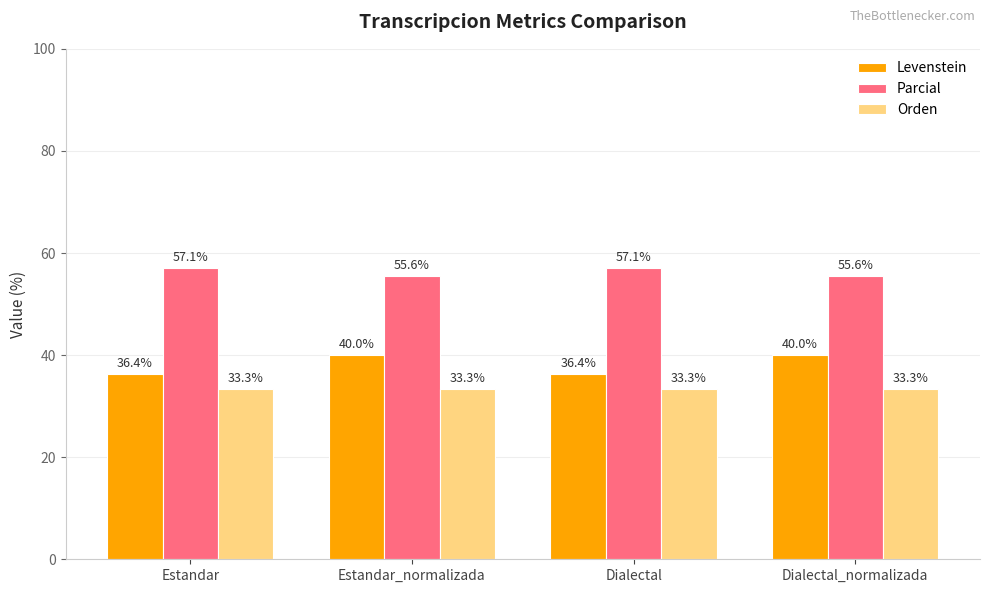

Is the value of Orden at Dialectal_normalizada greater than the value of Levenstein at Estandar?

No